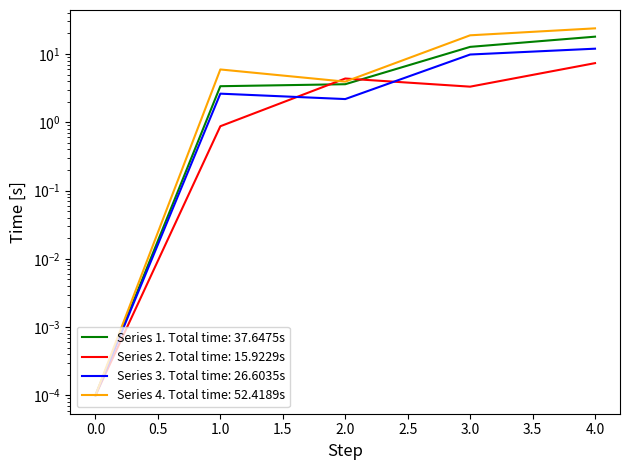

Between 2 and 0, which is larger?

2